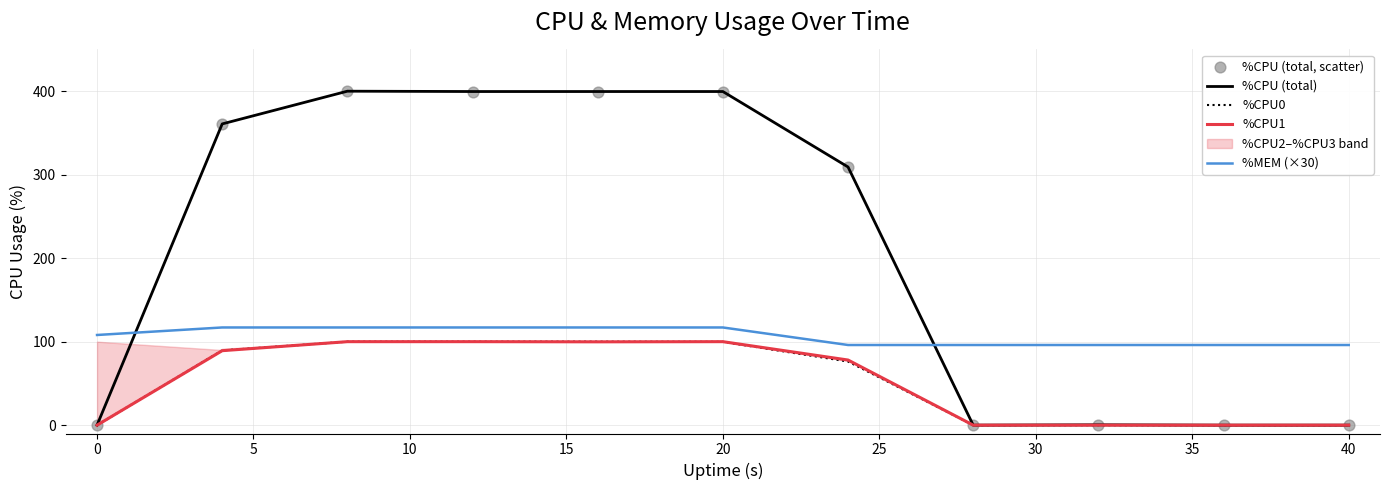

Which series contains the highest Y value?

%CPU (total)